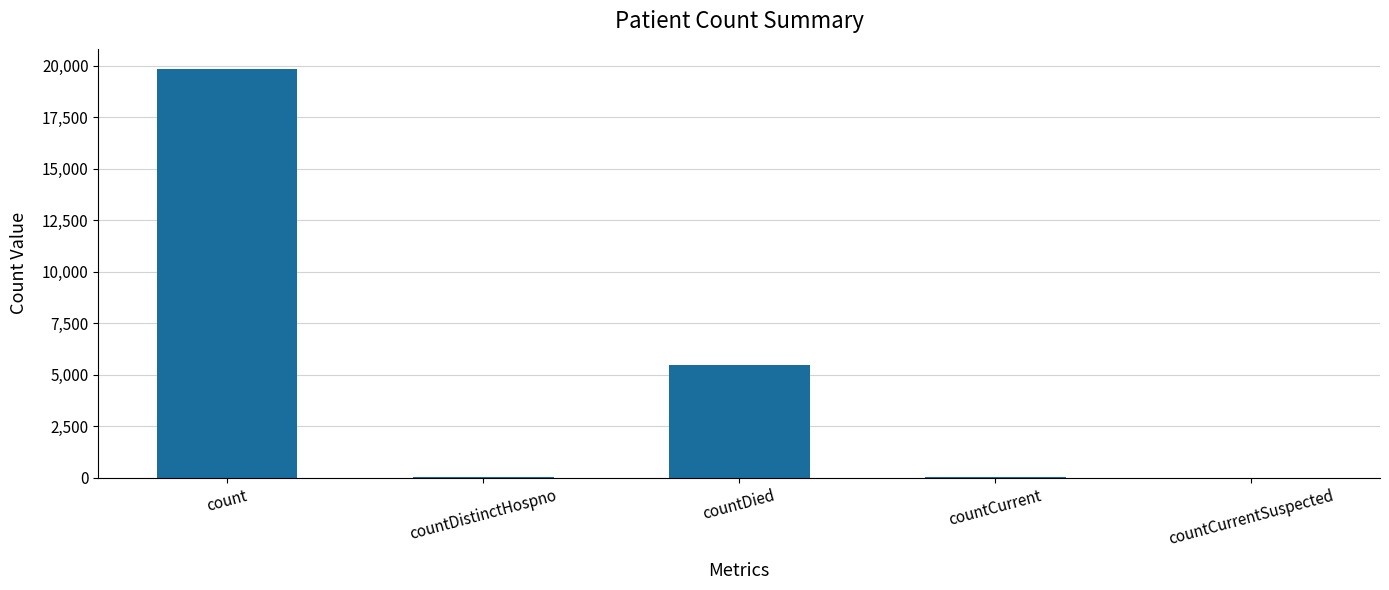

What is the maximum value shown in the chart?

19839